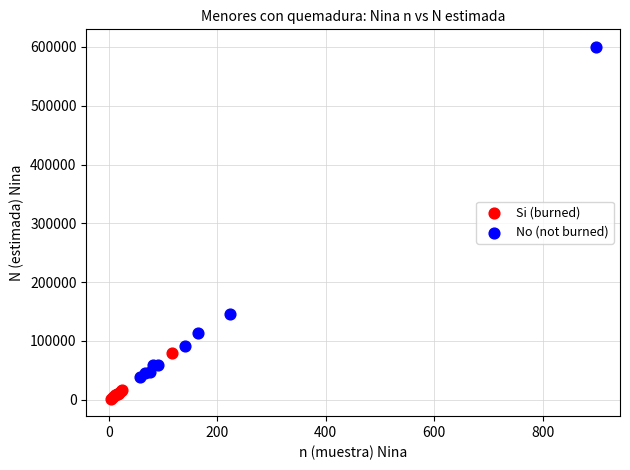

What are all the series names shown in the legend?

Si (burned), No (not burned)